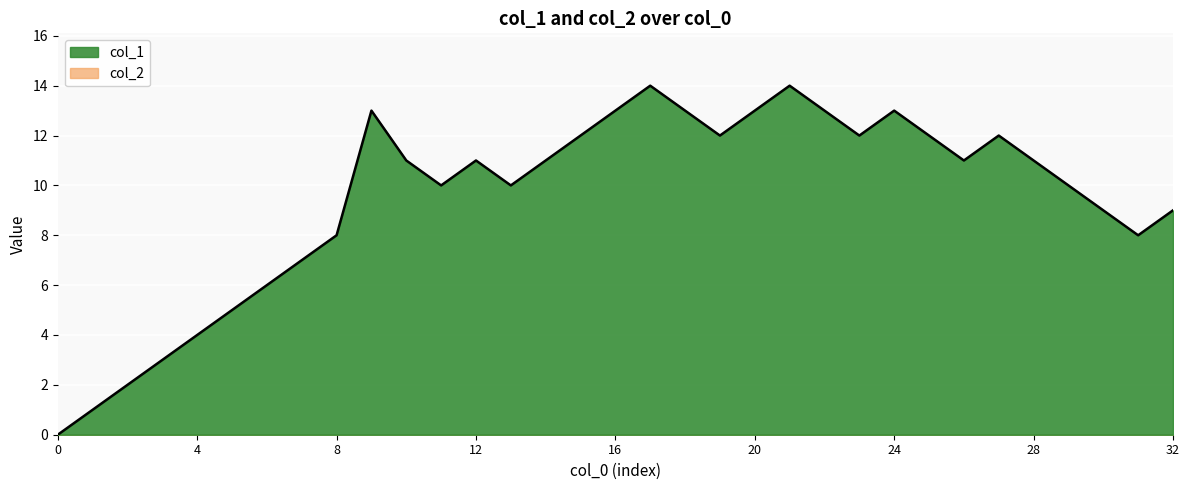

Reading left to right, list all the values displayed in this chart.

0	1	2	3	4	5	6	7	8	13	11	10	11	10	11	12	13	14	13	12	13	14	13	12	13	12	11	12	11	10	9	8	9